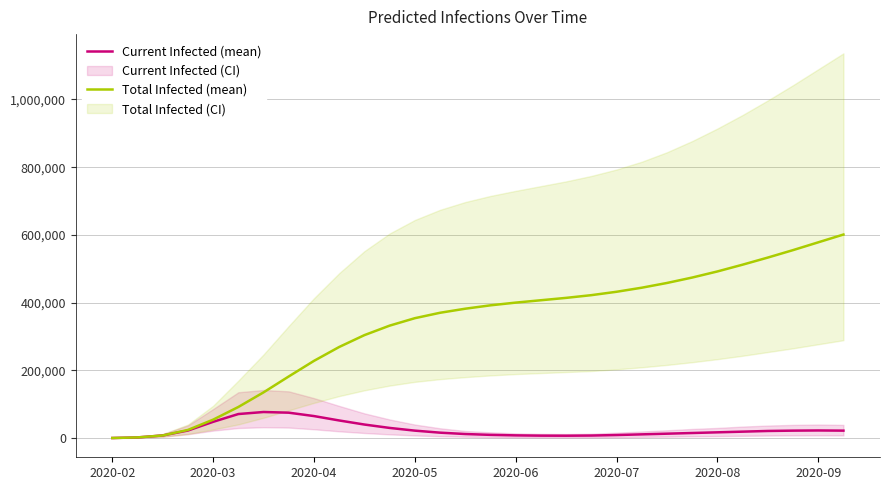

What is the label of the 17th point from the left?

2020-06